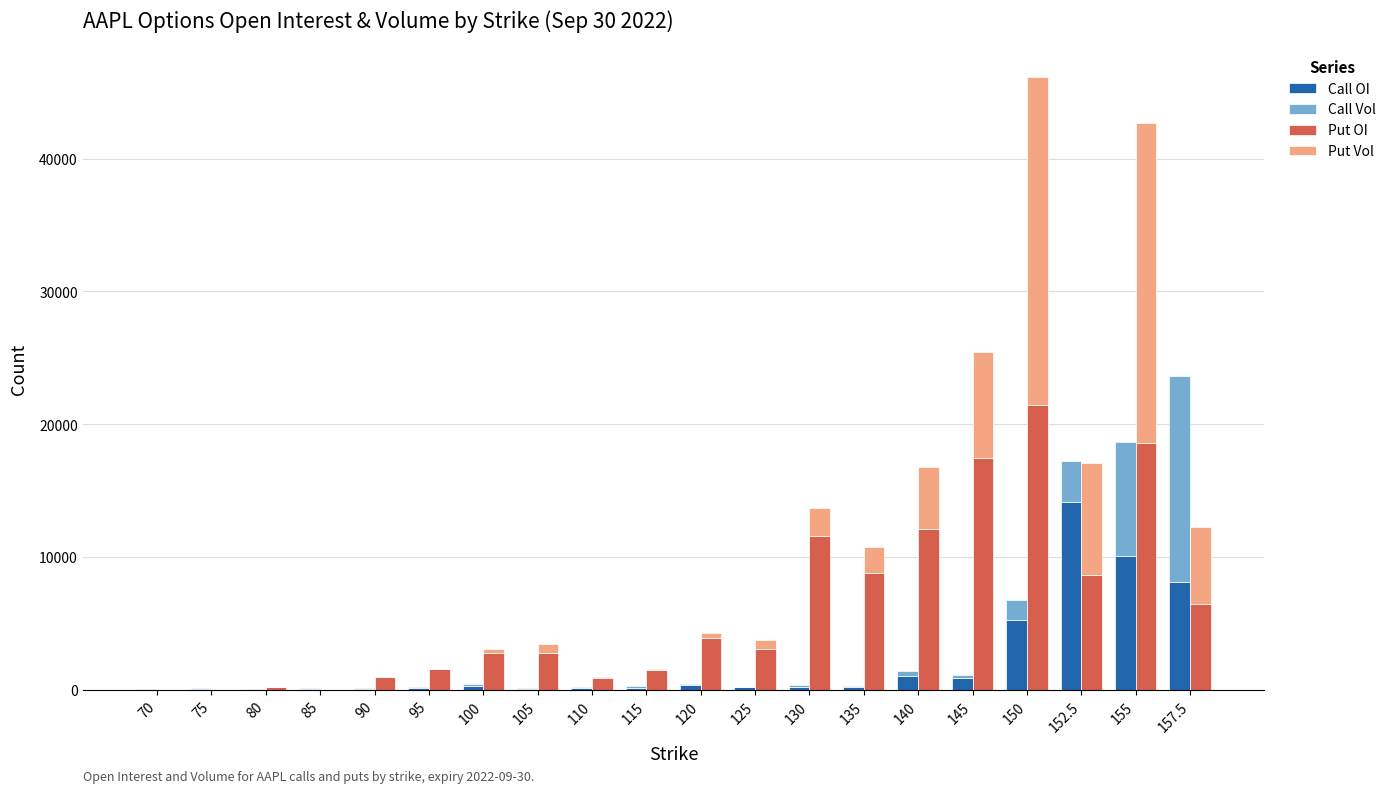

List the labels in order of Put OI value, smallest first.

75, 85, 70, 80, 110, 90, 115, 95, 105, 100, 125, 120, 157.5, 152.5, 135, 130, 140, 145, 155, 150